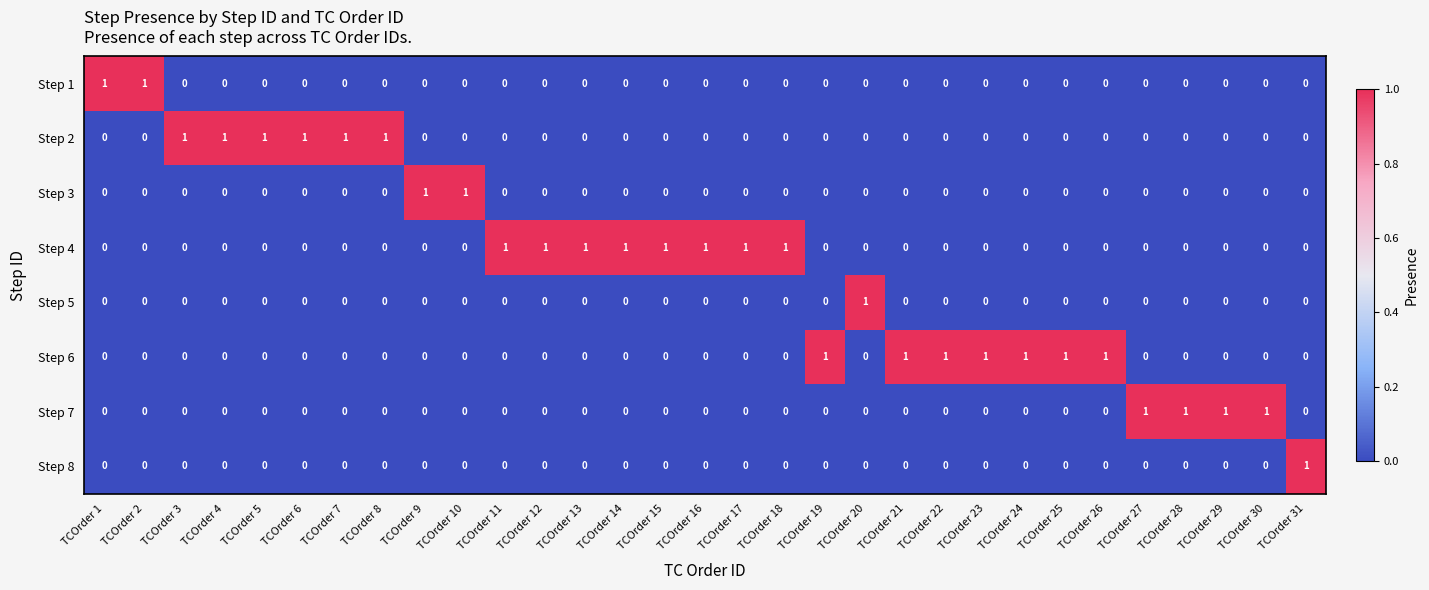

The Step 6 series shows 0 at TCOrder 11. True or false?

True